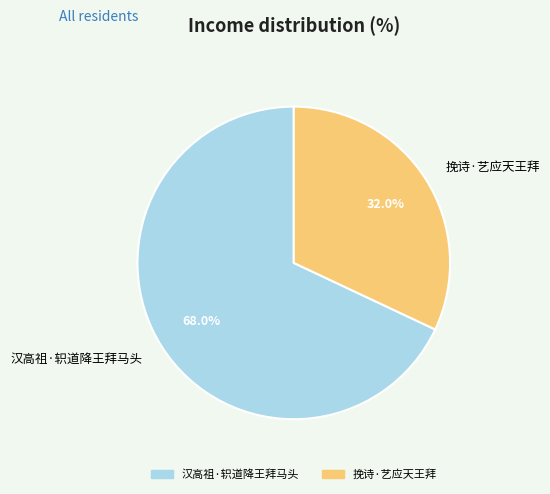

How many slices are in this pie chart?

2